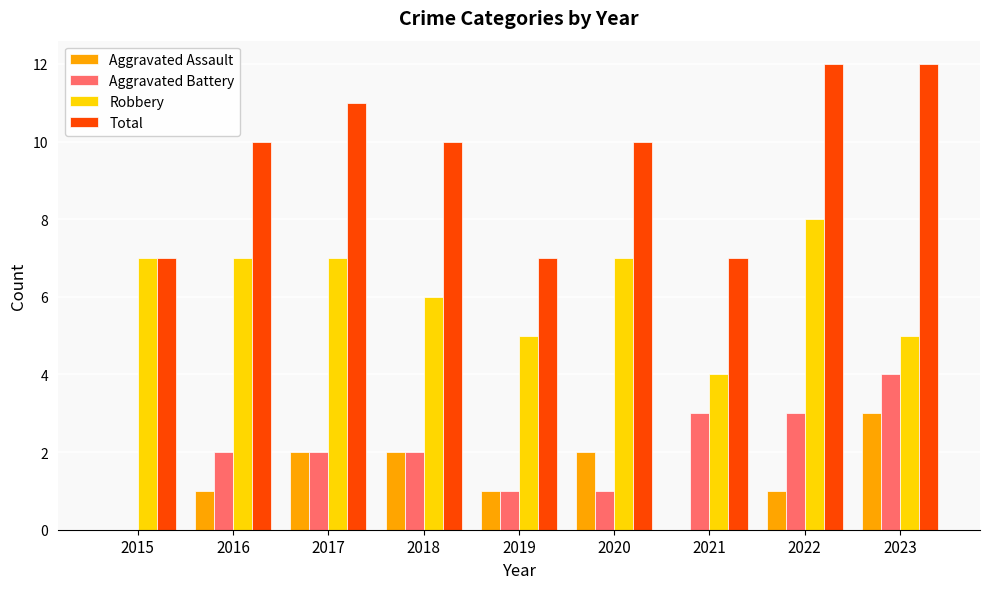

Which series has the largest total across all categories?

Total